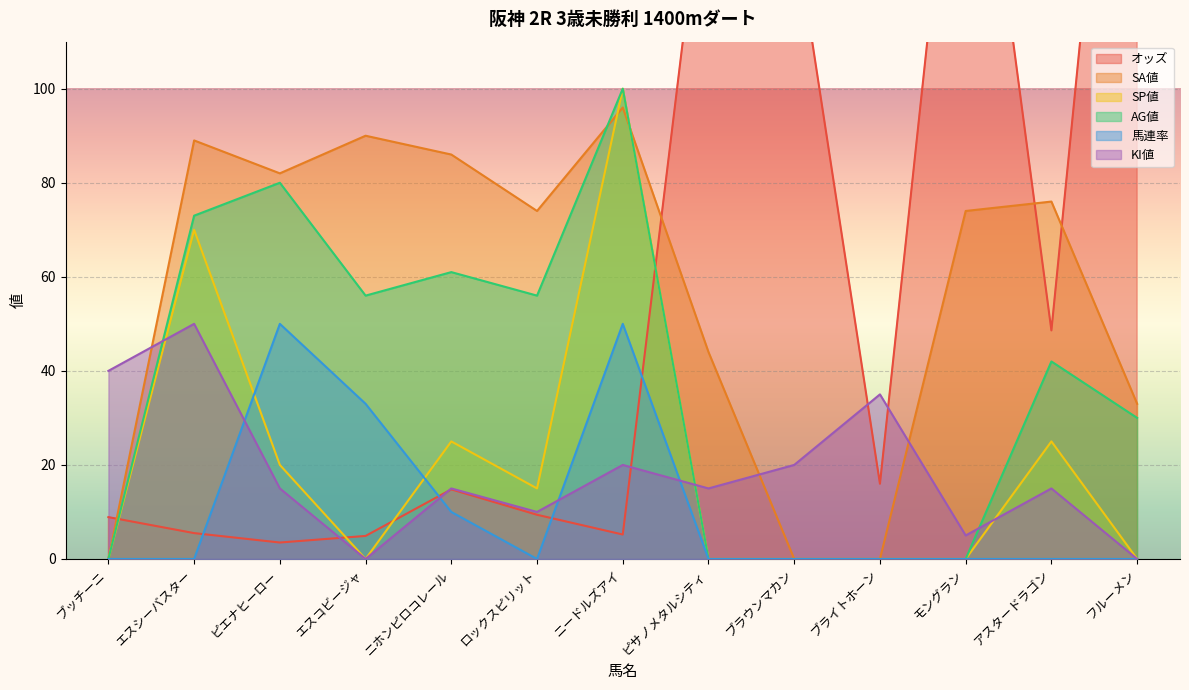

What is the label of the 5th point from the left?

ニホンピロコレール